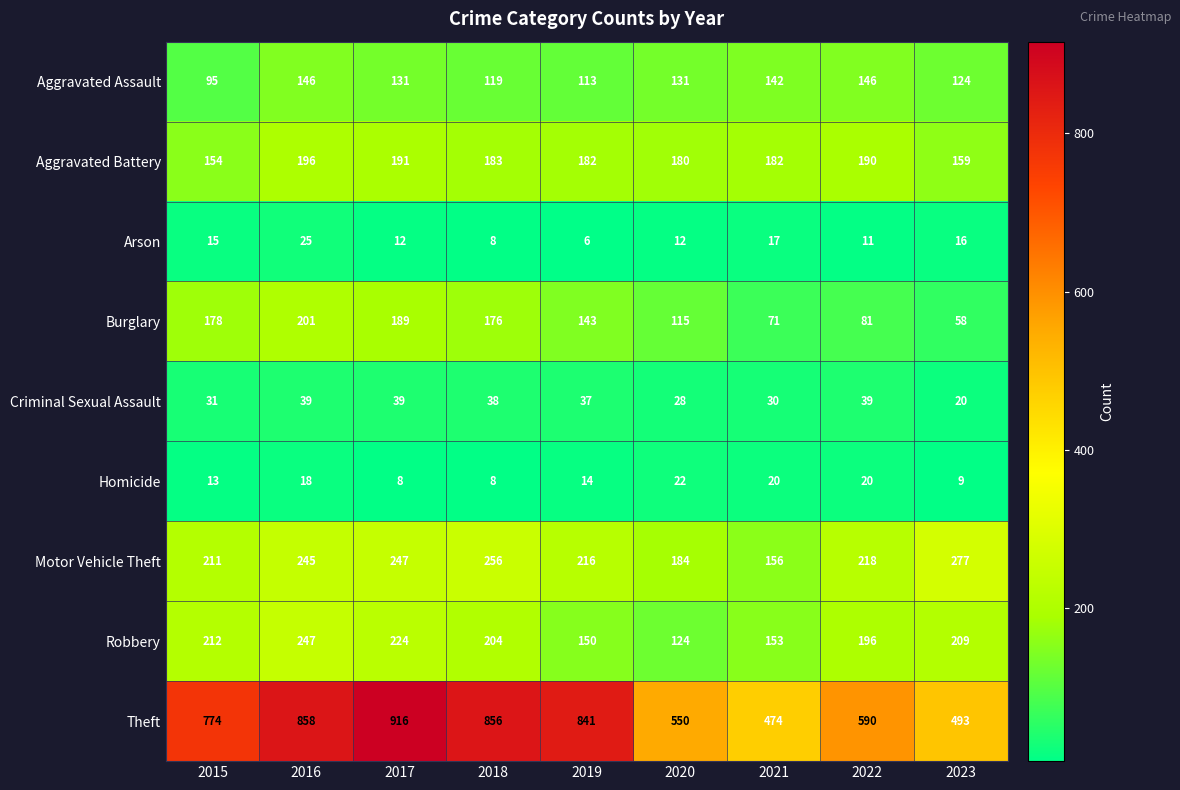

List the series in order of their peak value, lowest first.

Homicide, Arson, Criminal Sexual Assault, Aggravated Assault, Aggravated Battery, Burglary, Robbery, Motor Vehicle Theft, Theft